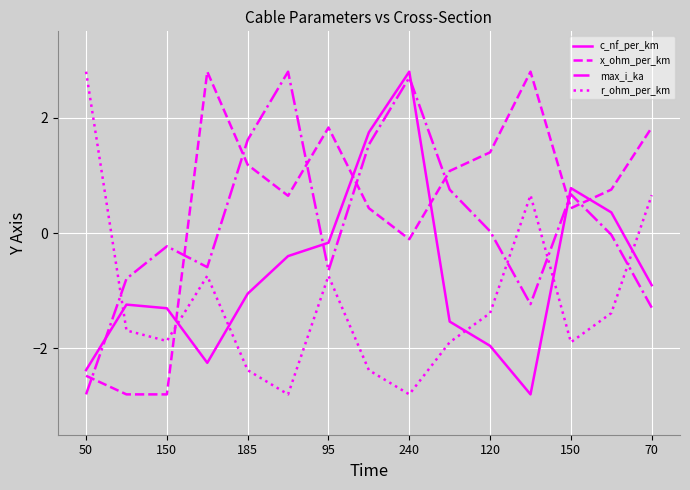

What is the minimum value for r_ohm_per_km?

-2.8